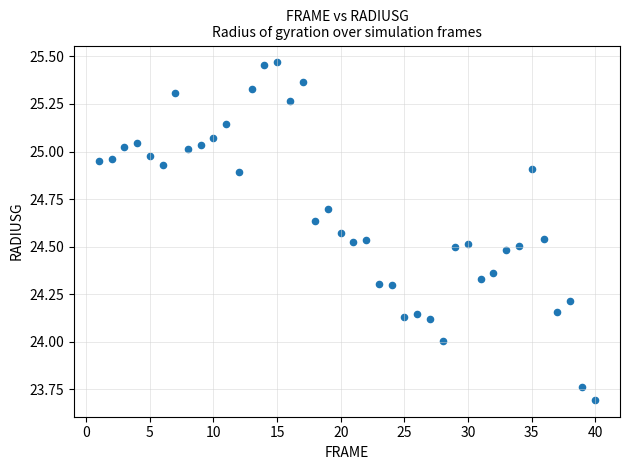

What is the range of X values (max minus min)?

39.0